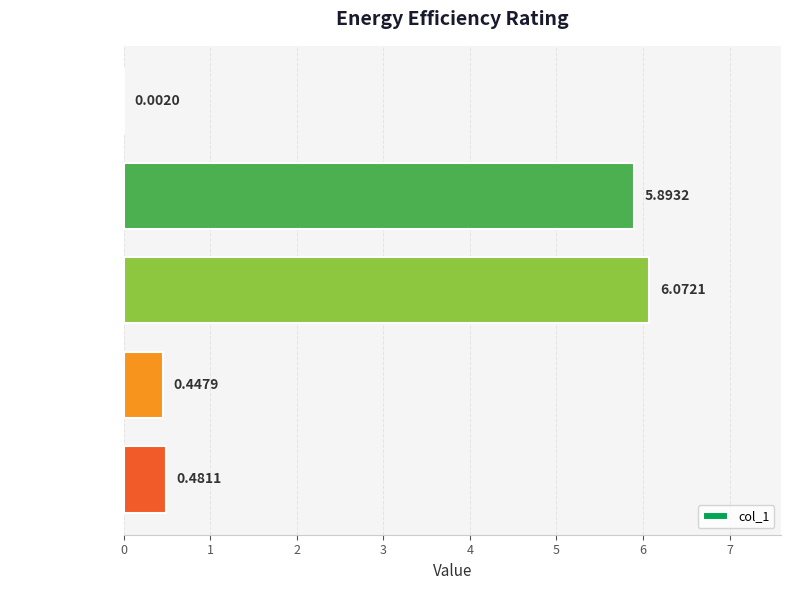

What is the sum of all values?

12.9